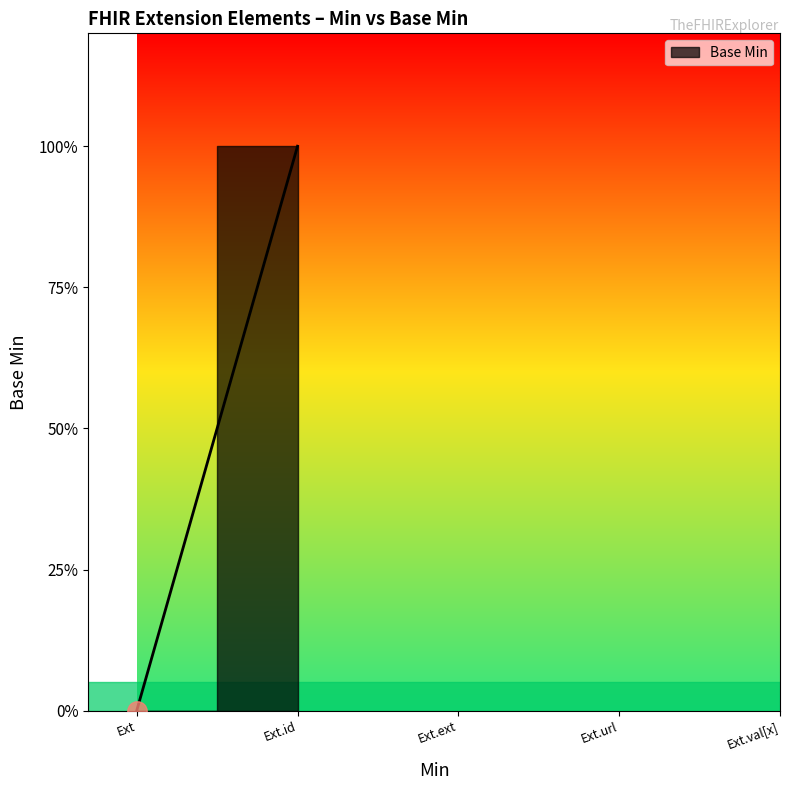

Does the chart have visible grid lines?

No